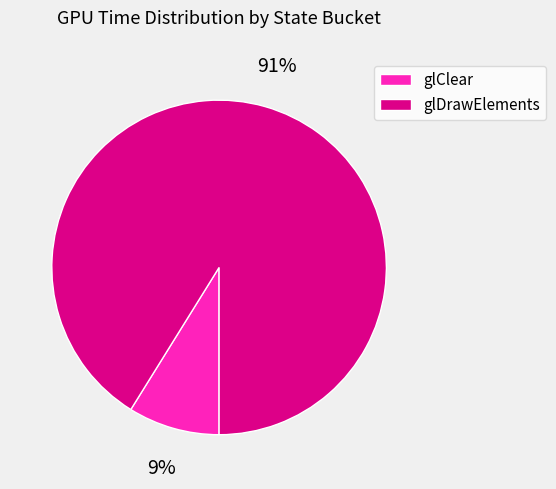

To the nearest percent, what is the difference between the glClear and glDrawElements slice percentages?

82%